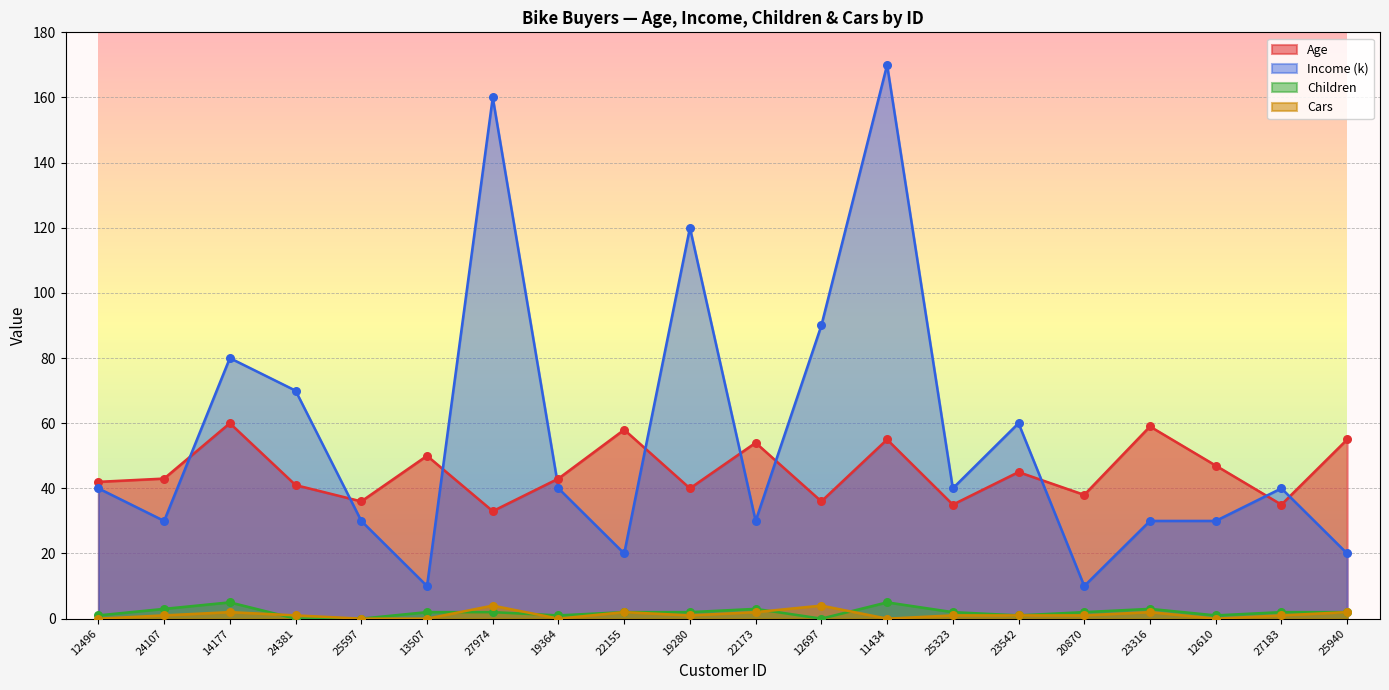

Is the value of Children at 23542 greater than the value of Income (k) at 12697?

No